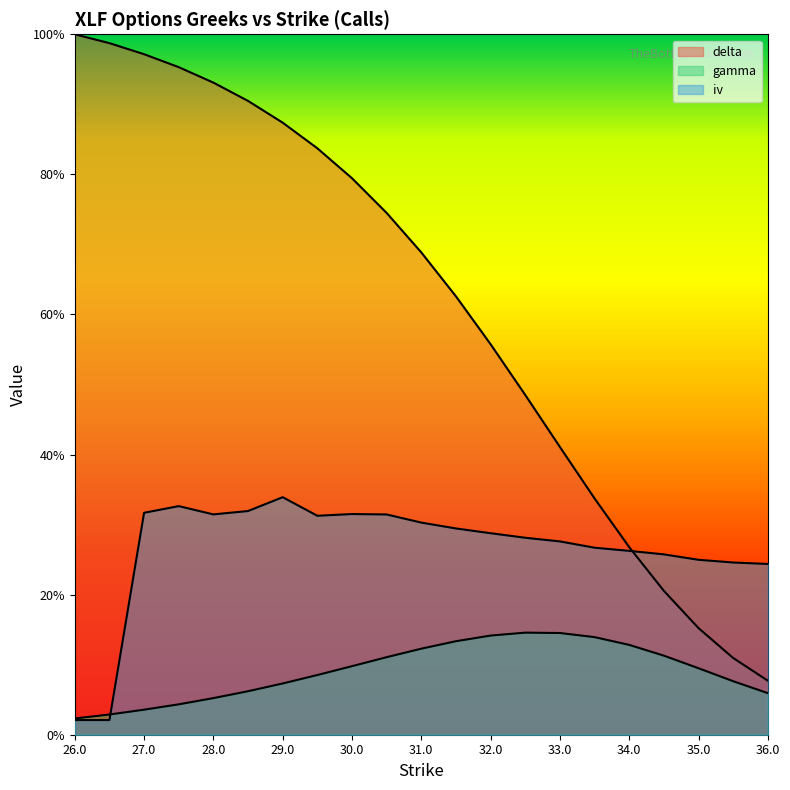

True or false: iv and gamma intersect in this chart.

True